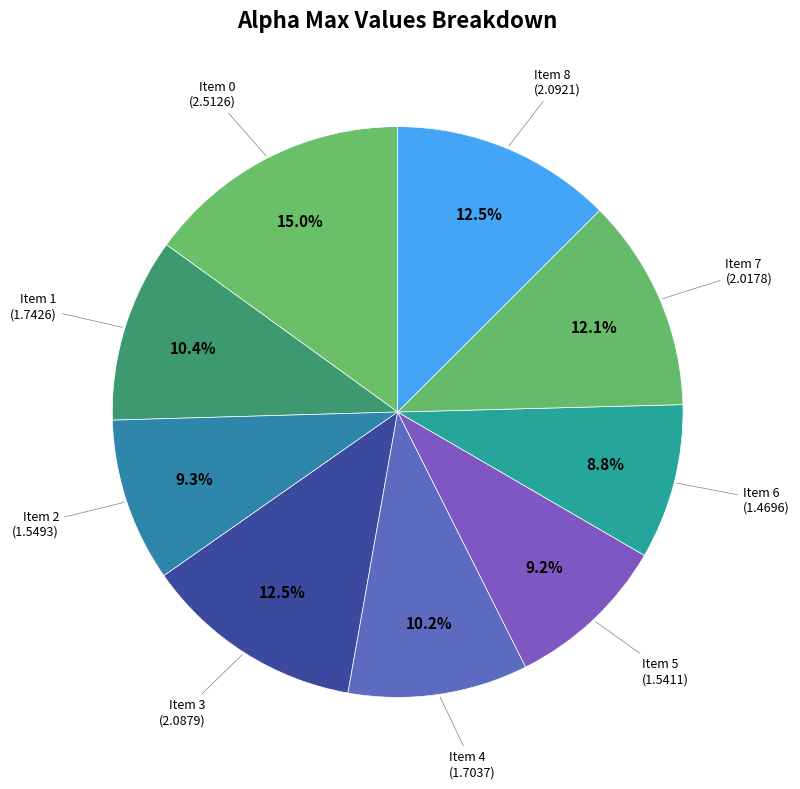

How many segments does this pie chart have?

9